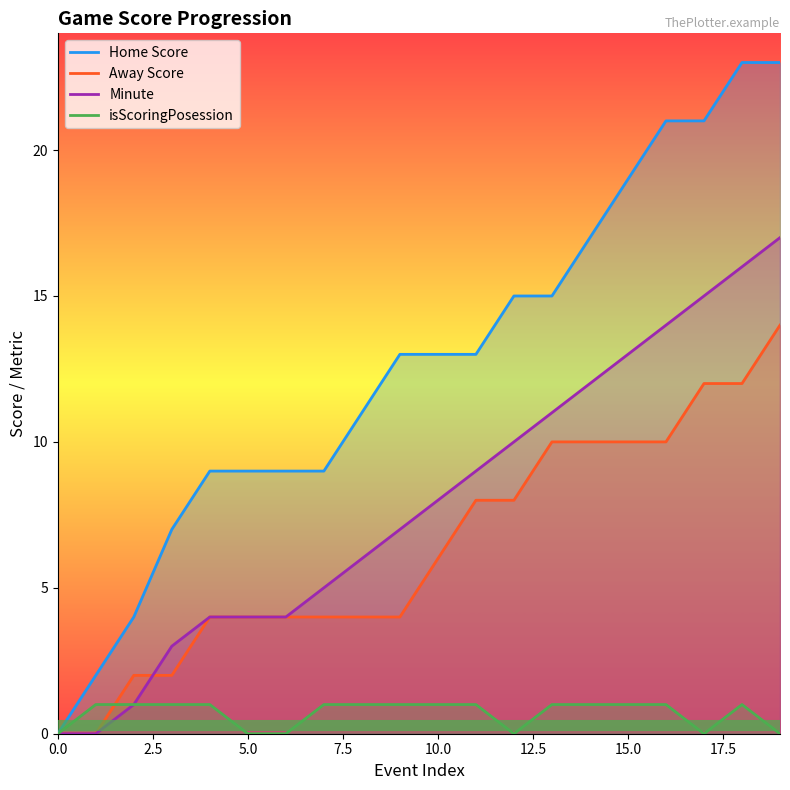

How many positive values does the Minute series have?

18